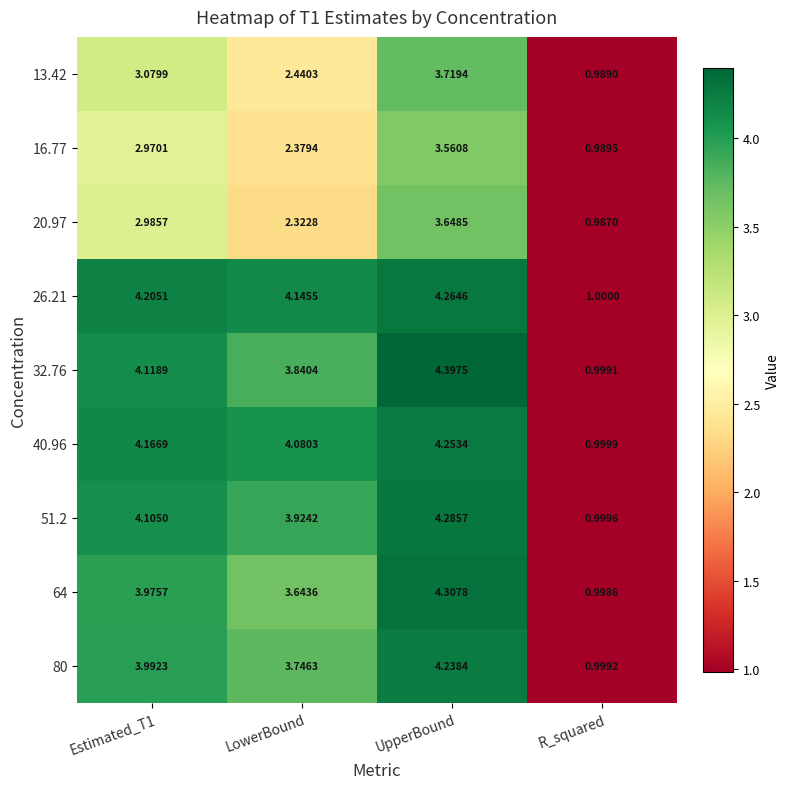

Where is 32.76 nearest to the value 2?

R_squared